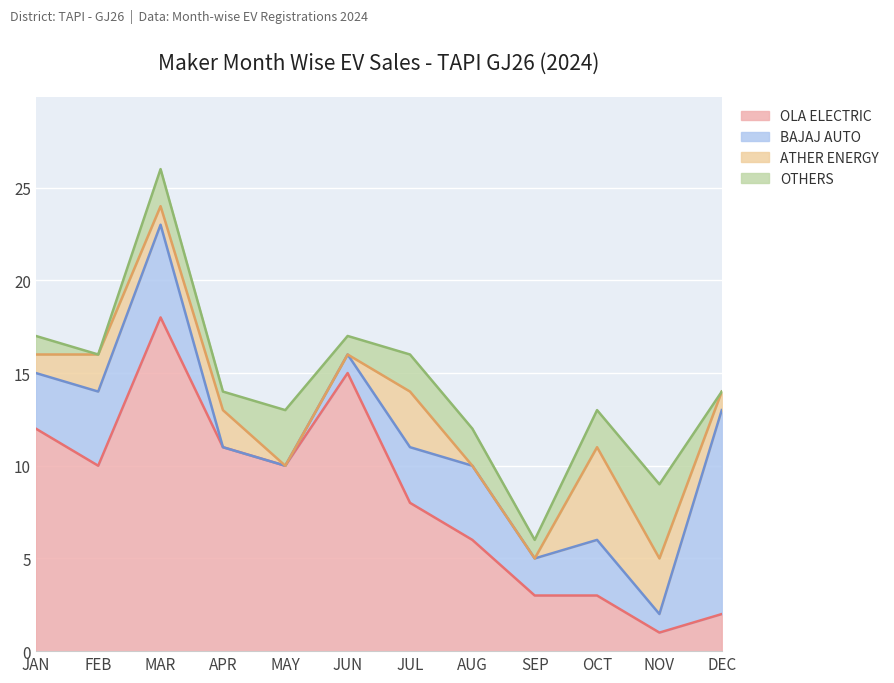

What are all the series names shown in the legend?

OLA ELECTRIC, BAJAJ AUTO, ATHER ENERGY, OTHERS